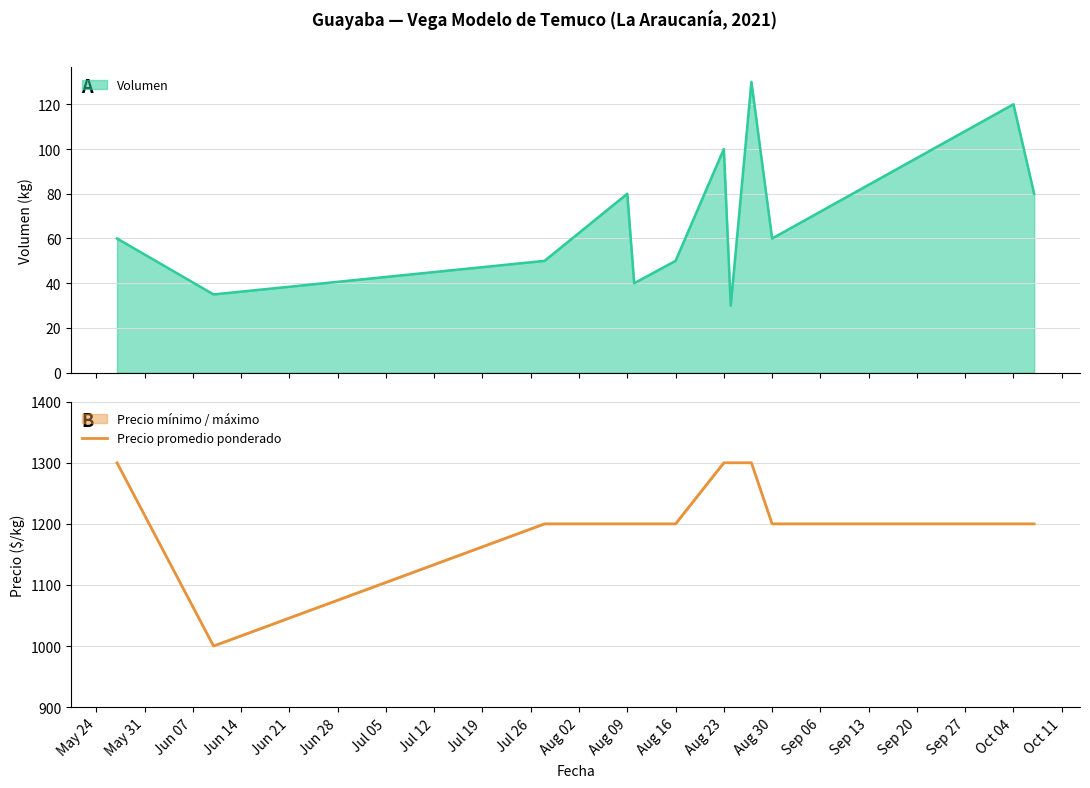

What is the minimum value shown in the chart?

1000